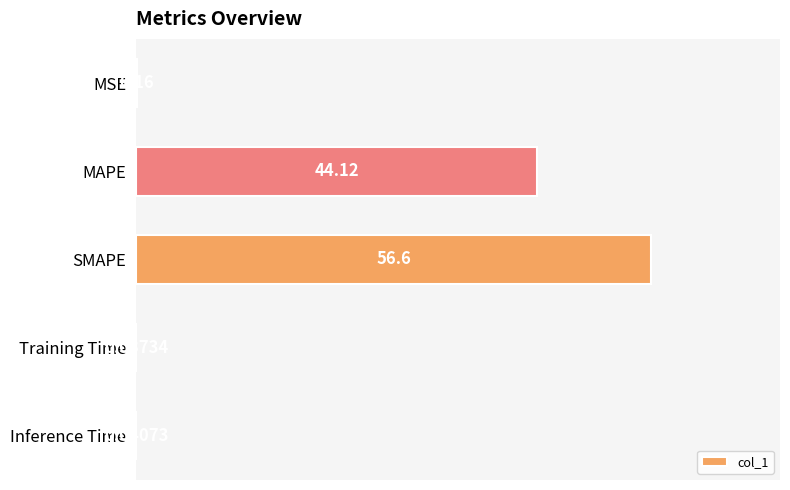

Between MAPE and Inference Time, which is larger?

MAPE